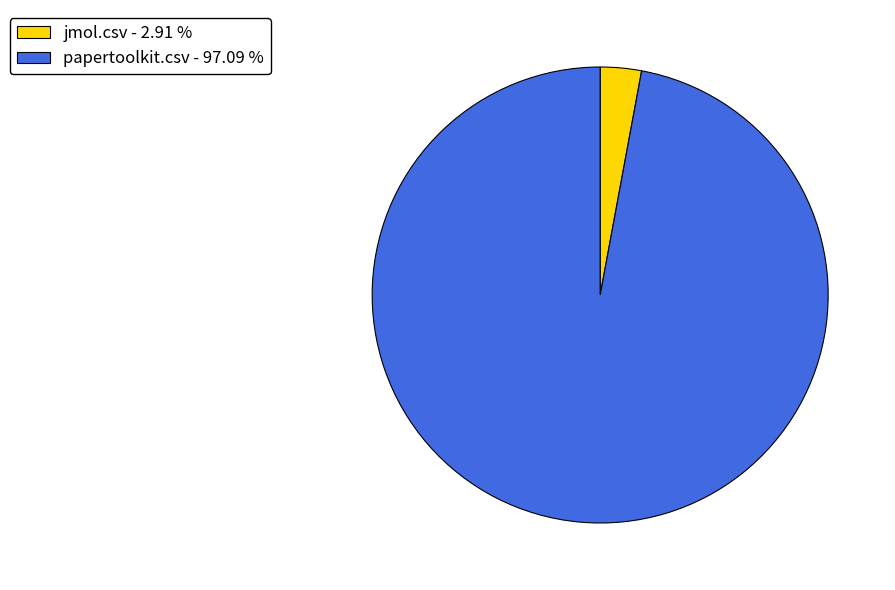

Which category has the smallest portion of the pie?

jmol.csv